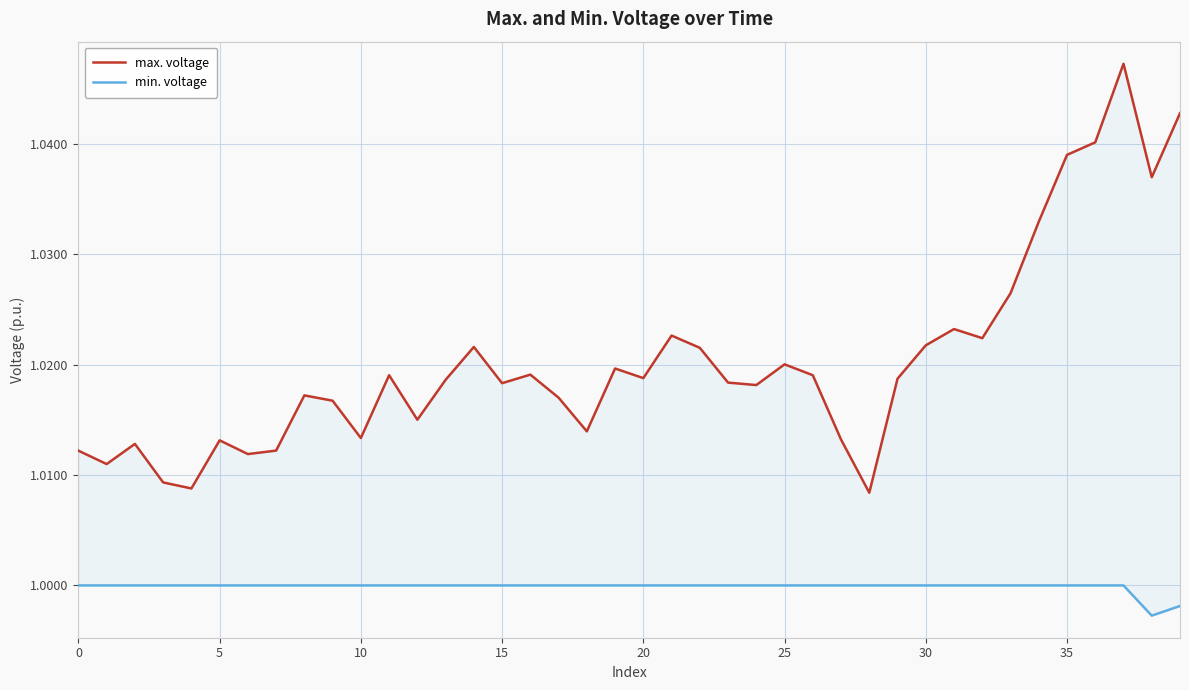

Where is max. voltage nearest to the value 1?

28